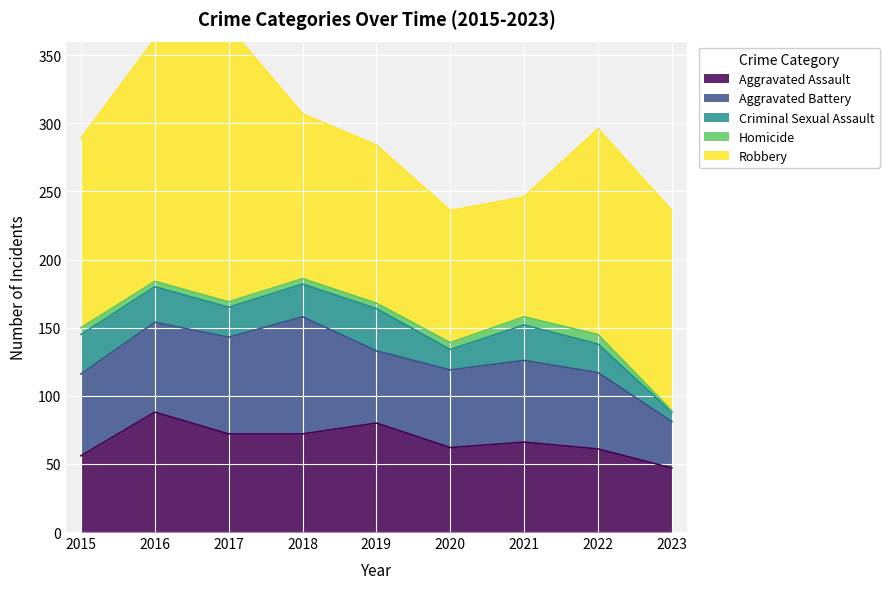

Where is Aggravated Battery nearest to the value 60?

2015